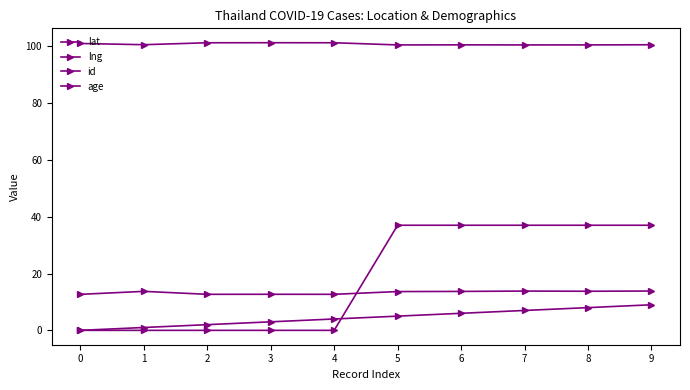

Rank the series at 6 from highest to lowest value.

lng, age, lat, id